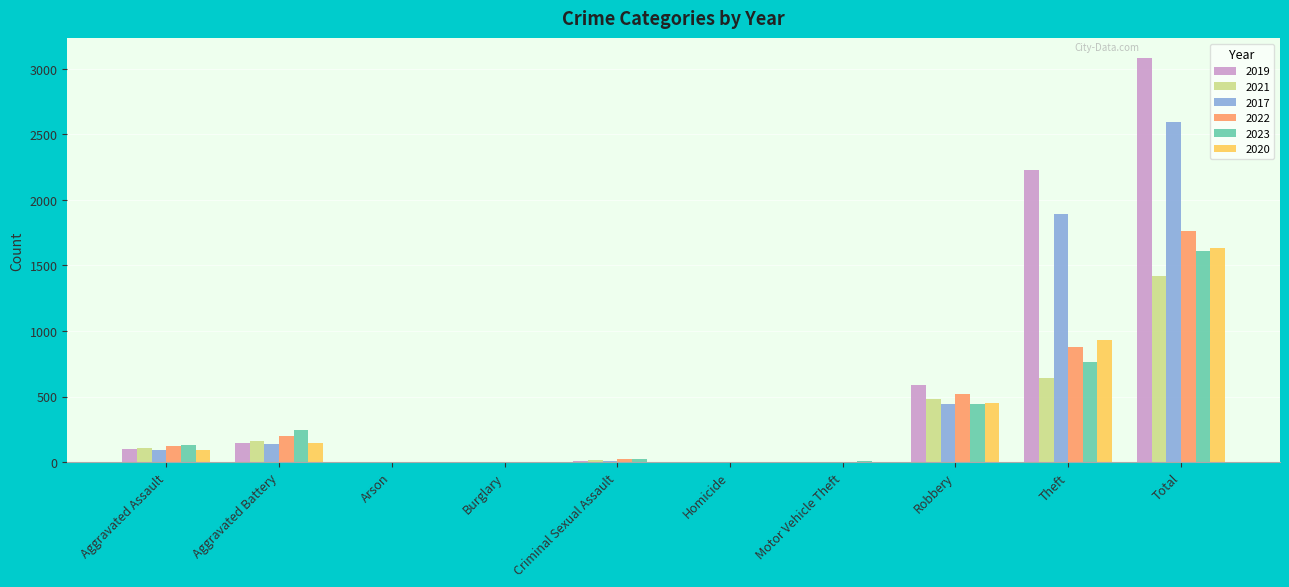

How many data points does each series have?

10